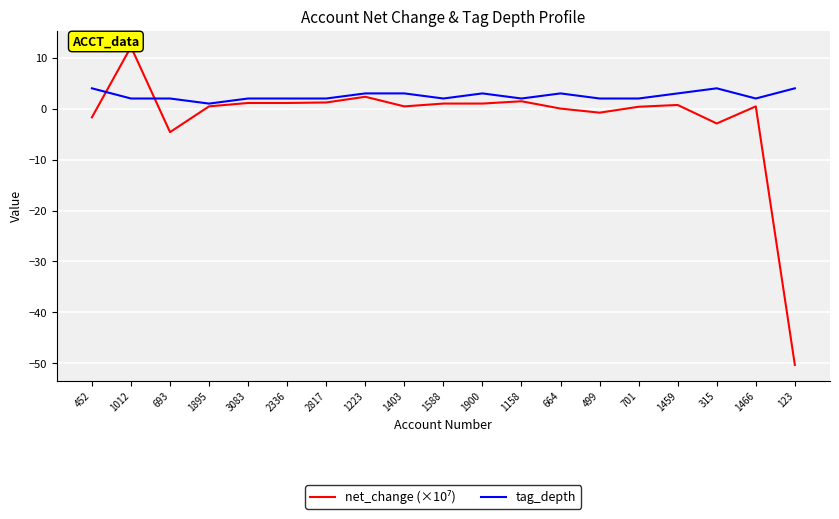

Which has a higher value, 1588 or 1895?

1588